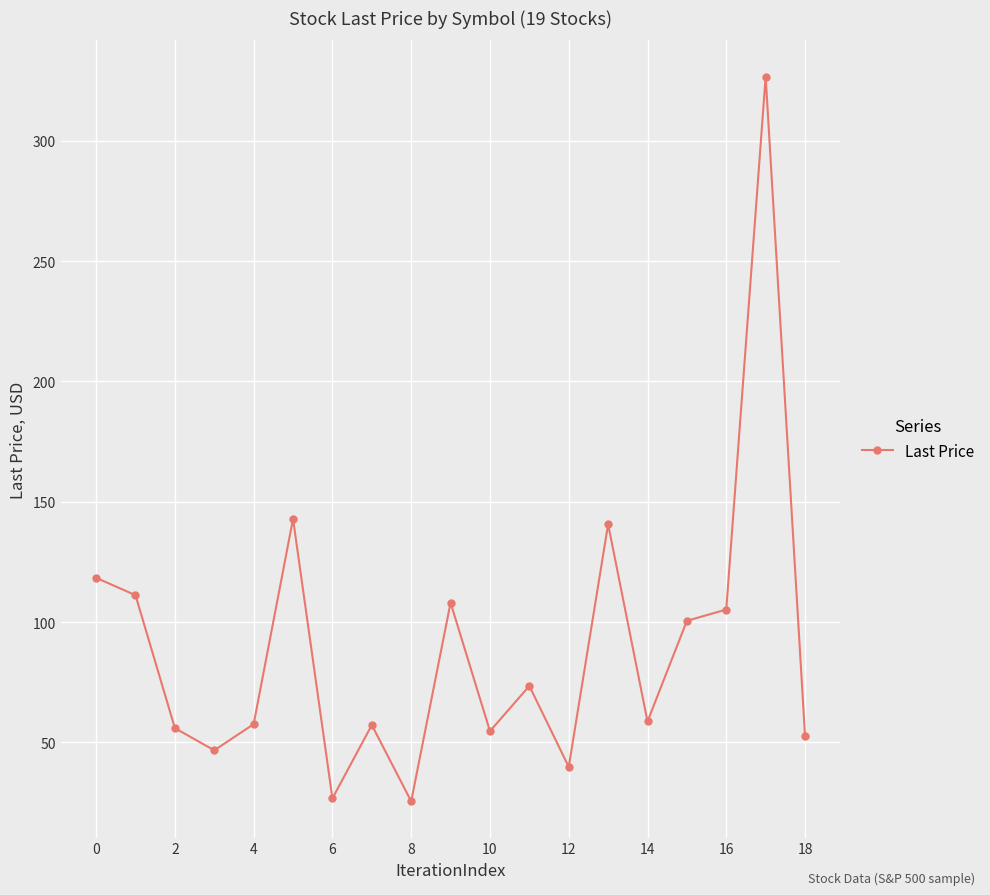

What is the maximum value shown in the chart?

326.6